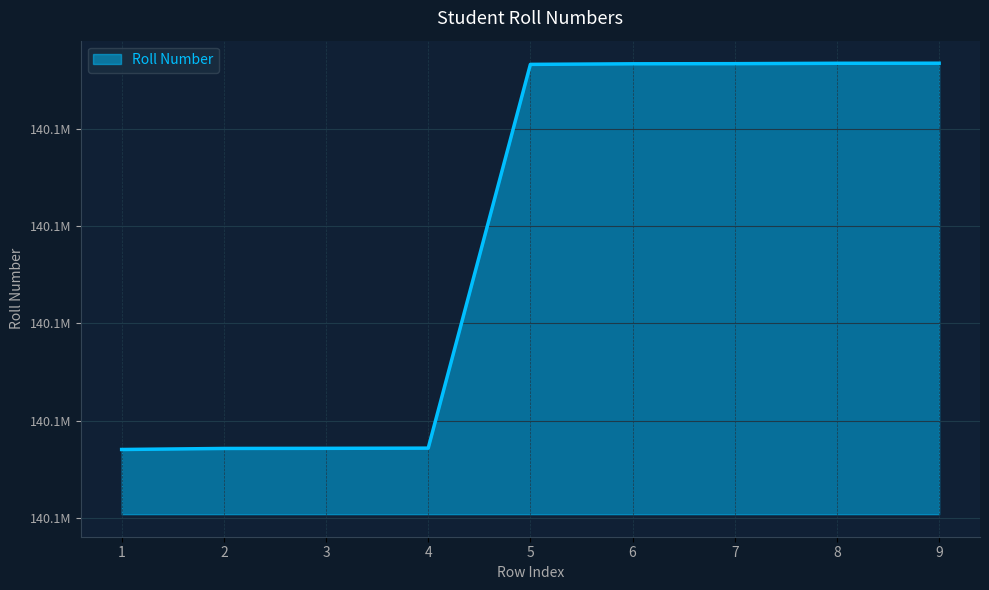

What is the sum of the values at 8 and 7?

280216040